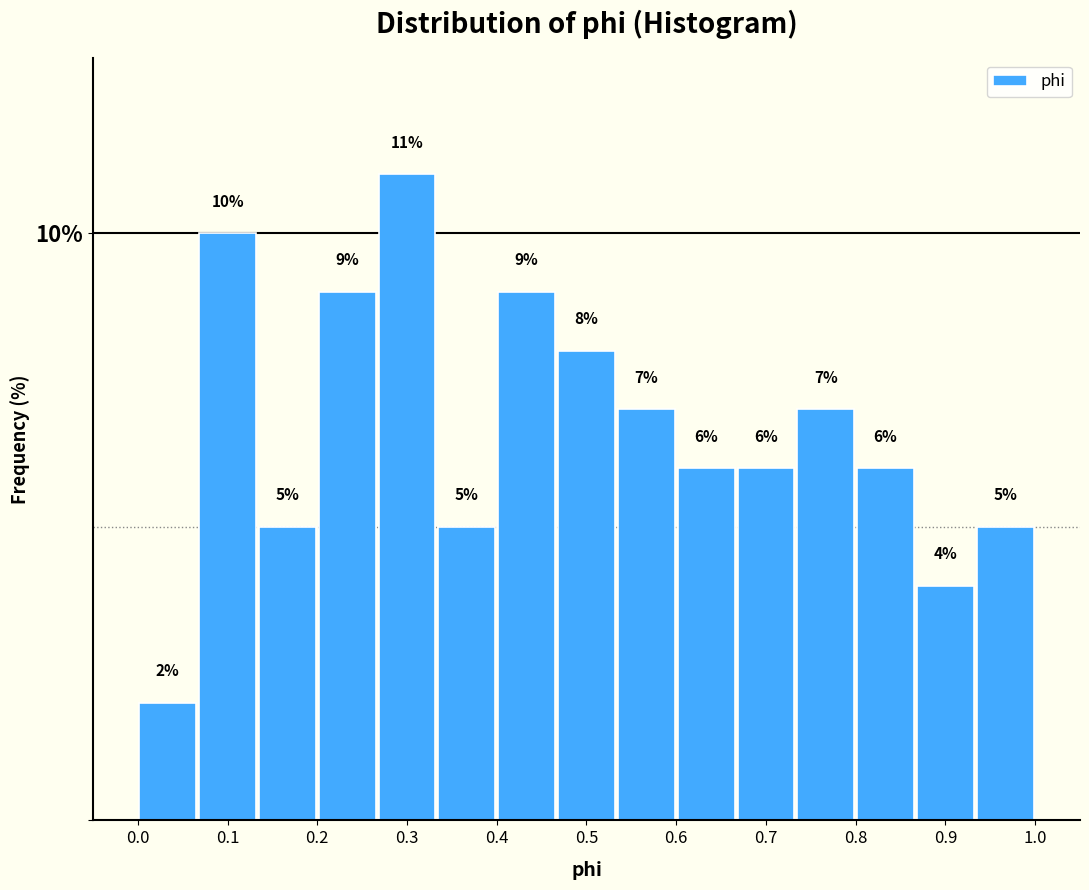

Reading left to right, list every bar in this chart as the range it spans on the x-axis followed by its height. The bar edges are not printed on the chart, so give them approximately, as read against the axis.

0.00 to 0.07: 2
0.07 to 0.13: 10
0.13 to 0.20: 5
0.20 to 0.27: 9
0.27 to 0.33: 11
0.33 to 0.40: 5
0.40 to 0.47: 9
0.47 to 0.53: 8
0.53 to 0.60: 7
0.60 to 0.67: 6
0.67 to 0.73: 6
0.73 to 0.80: 7
0.80 to 0.87: 6
0.87 to 0.93: 4
0.93 to 1.00: 5